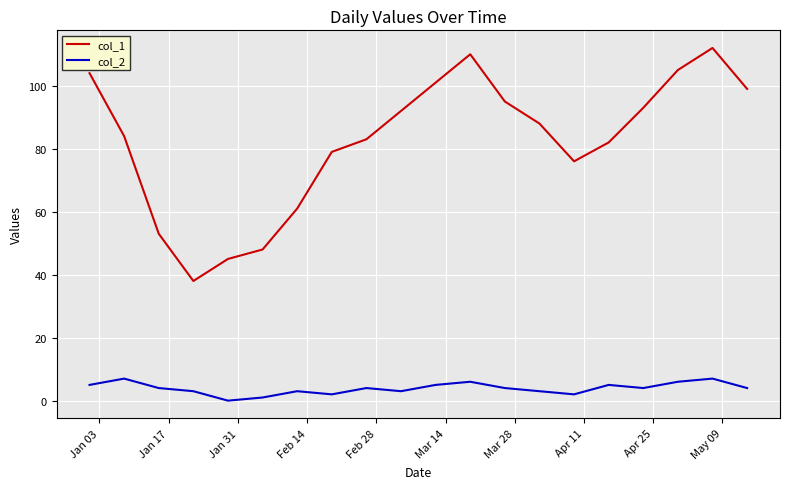

True or false: col_2 and col_1 cross at least once.

False